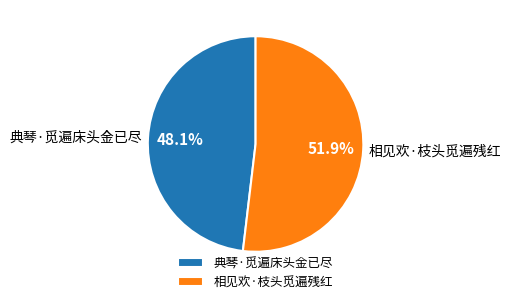

What percentage is the 相见欢·枝头觅遍残红 slice, to the nearest percent?

52%